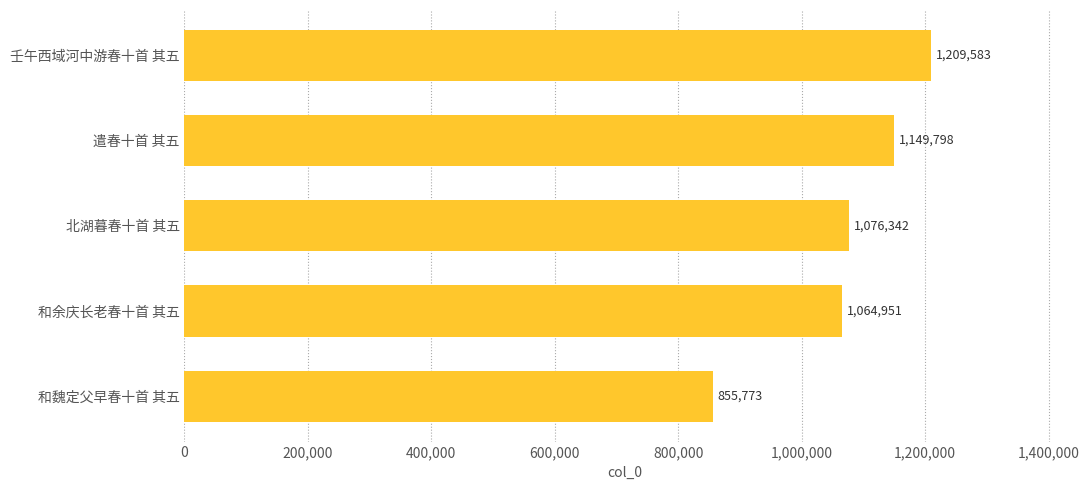

What is the difference between the maximum and second lowest values?

144632